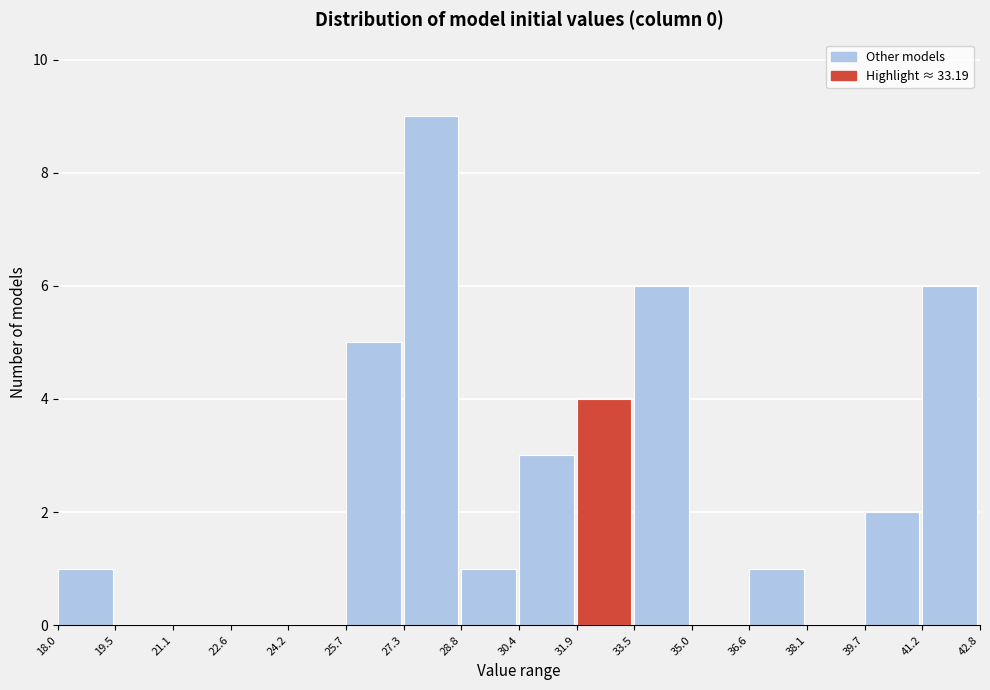

Reading left to right, list every bar in this chart as the range it spans on the x-axis followed by its height. The values are not printed on the chart, so give them approximately, as read against the axis.

18.0 to 19.5: 1
19.5 to 21.1: 0
21.1 to 22.6: 0
22.6 to 24.2: 0
24.2 to 25.7: 0
25.7 to 27.3: 5
27.3 to 28.8: 9
28.8 to 30.4: 1
30.4 to 31.9: 3
31.9 to 33.5: 4
33.5 to 35.0: 6
35.0 to 36.6: 0
36.6 to 38.1: 1
38.1 to 39.7: 0
39.7 to 41.2: 2
41.2 to 42.8: 6